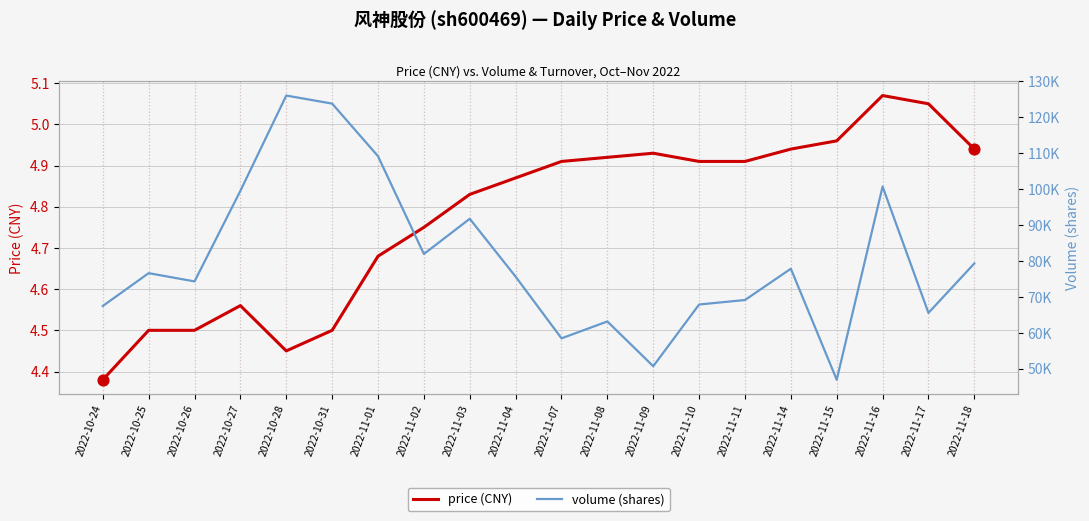

Which series contains the highest Y value?

volume (shares)